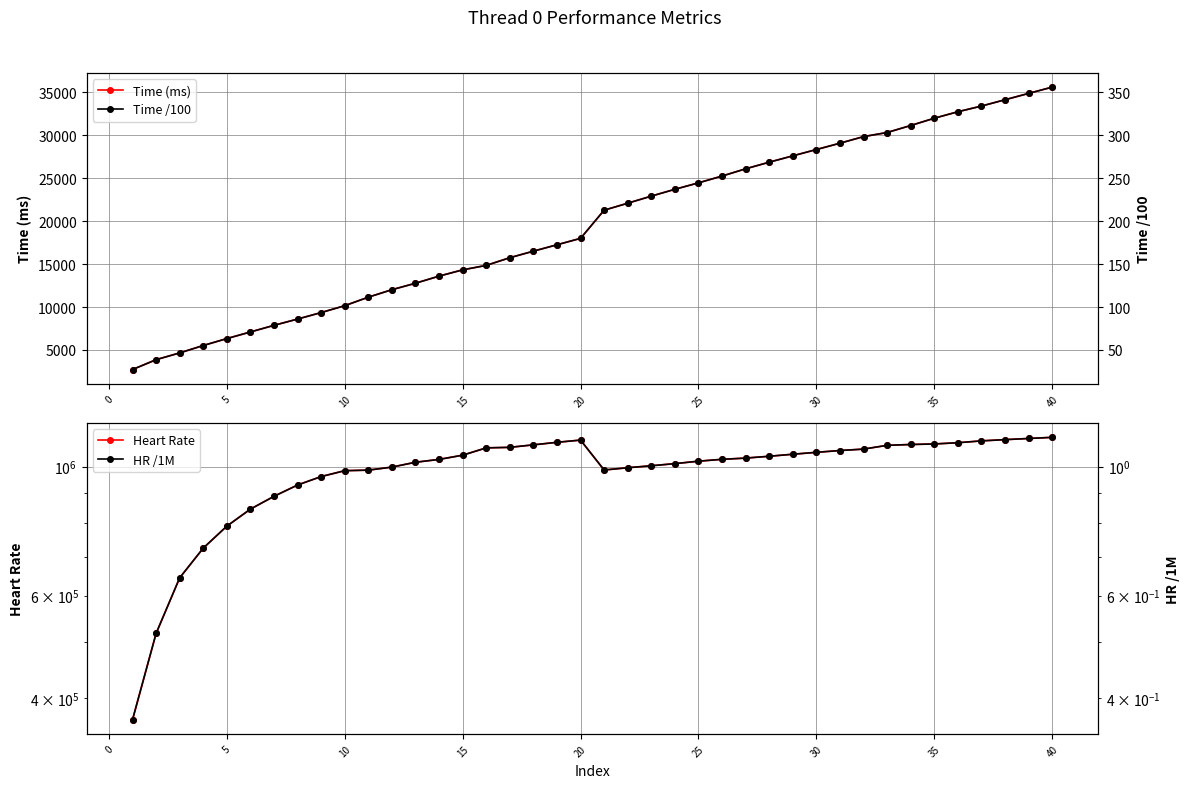

True or false: Time (ms) has more than 2 interior local peaks.

False